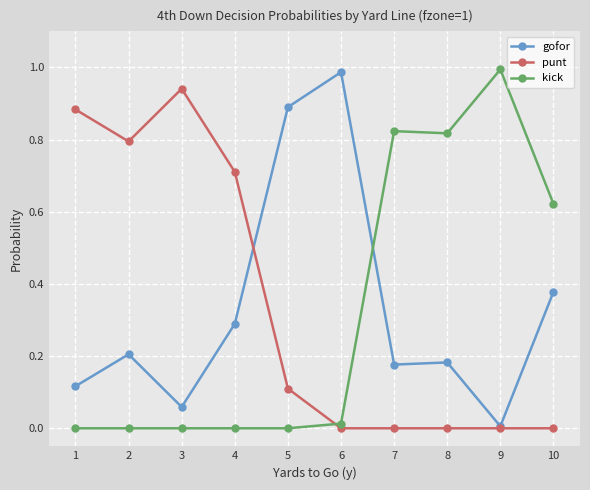

Is the value of gofor at 3 greater than the value of kick at 10?

No